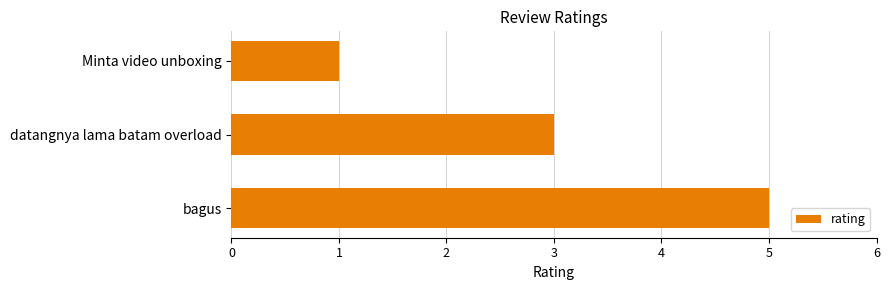

True or false: the data shows 4 at datangnya lama batam overload.

False